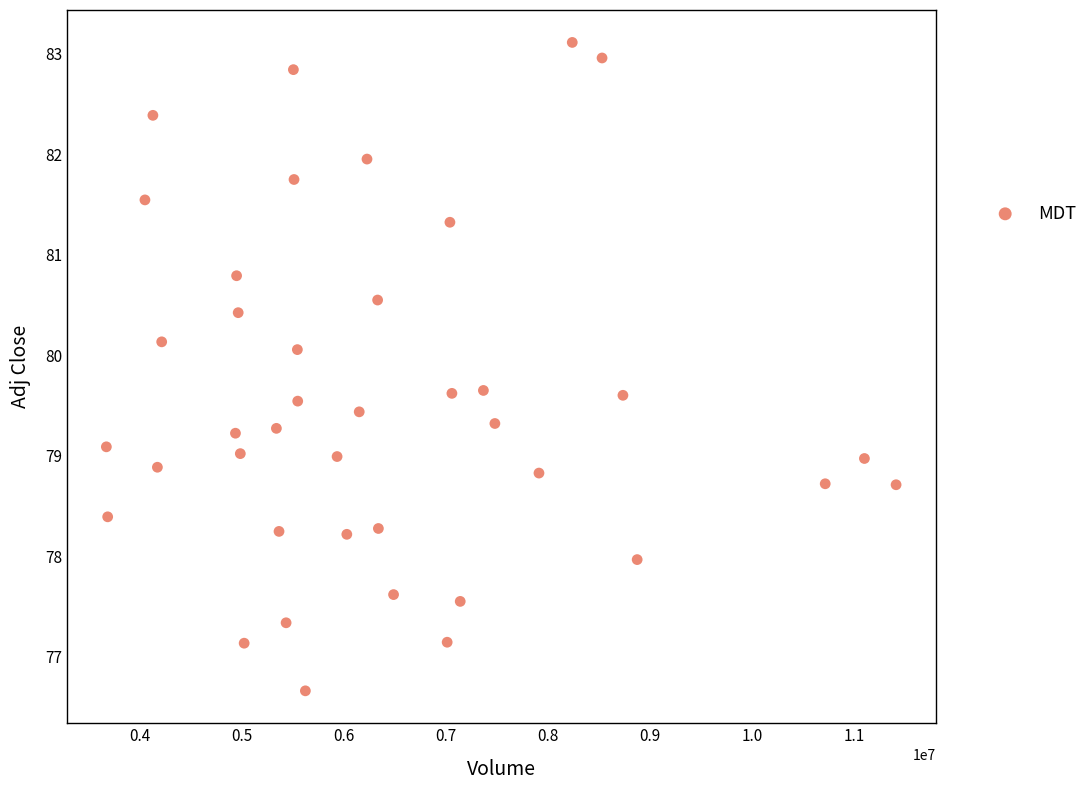

What is the range of Y values (max minus min)?

6.5